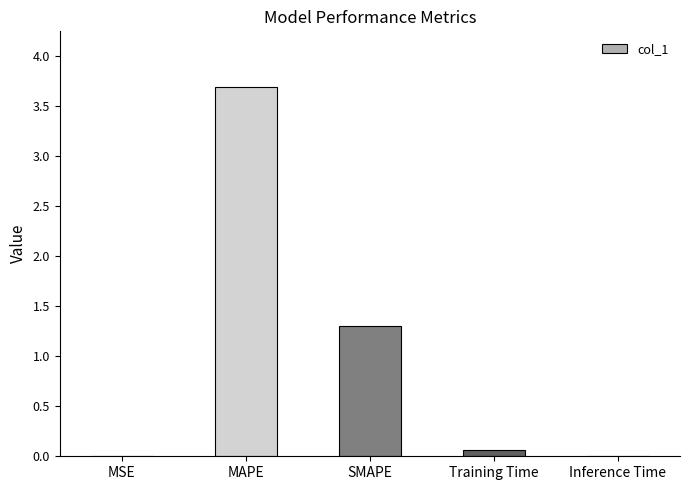

What is the sum of all values?

5.1